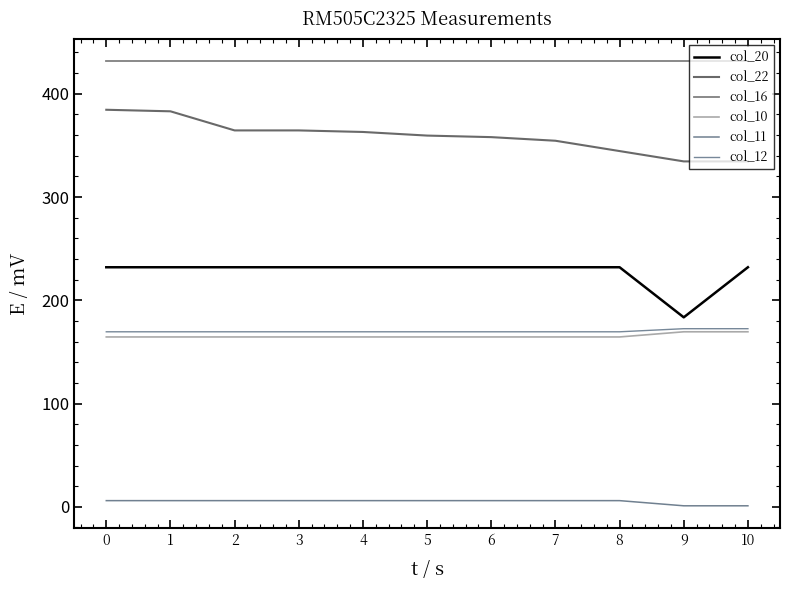

What are all the series names shown in the legend?

col_20, col_22, col_16, col_10, col_11, col_12